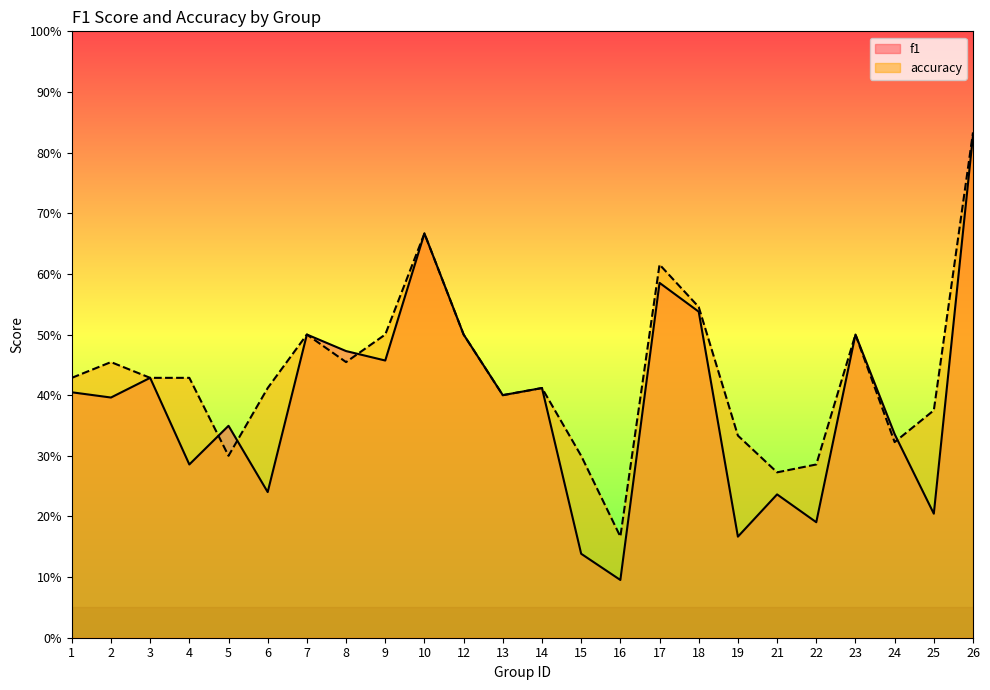

How many lines are shown in the chart?

2